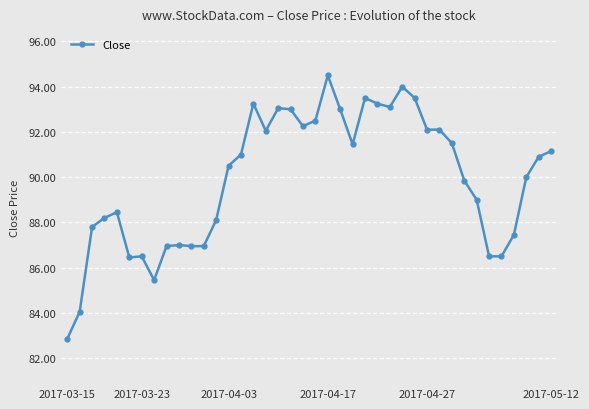

What is the average value?

89.9